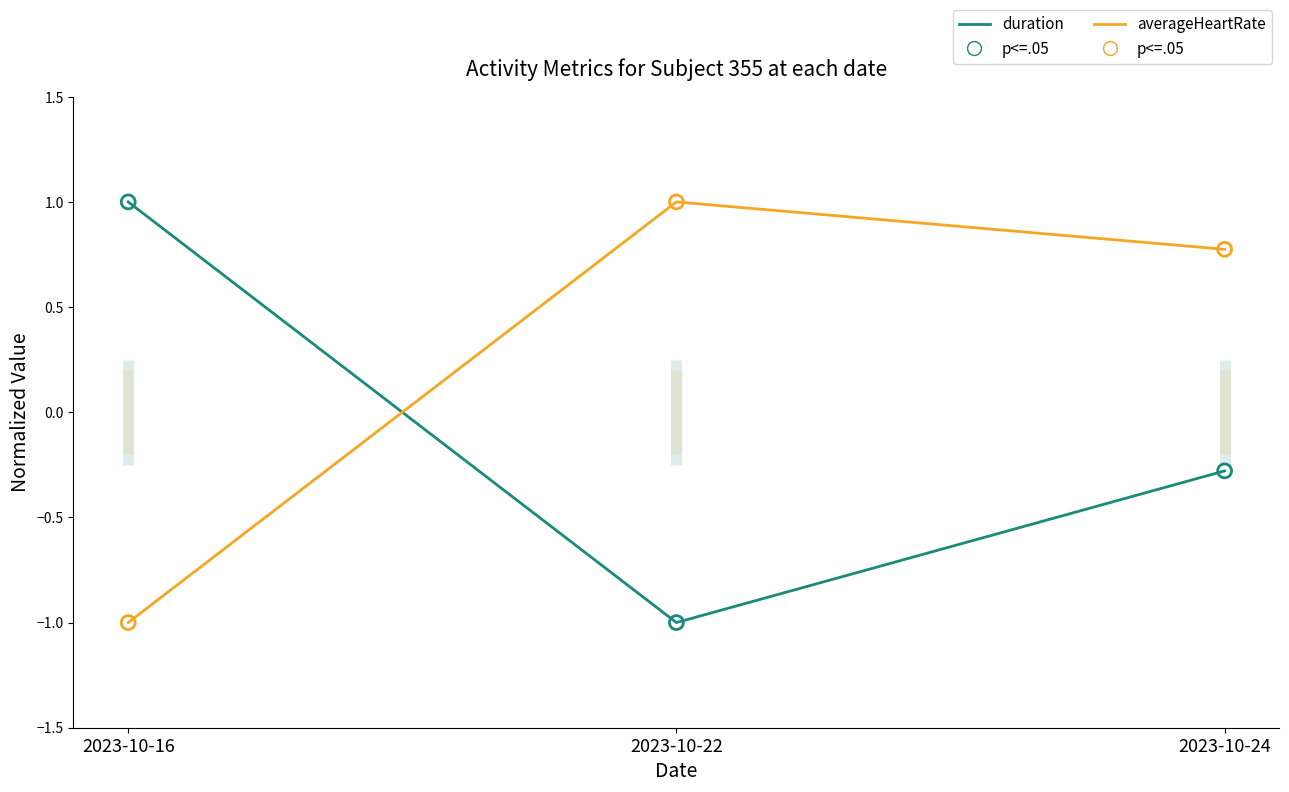

Which series contains the highest Y value?

duration